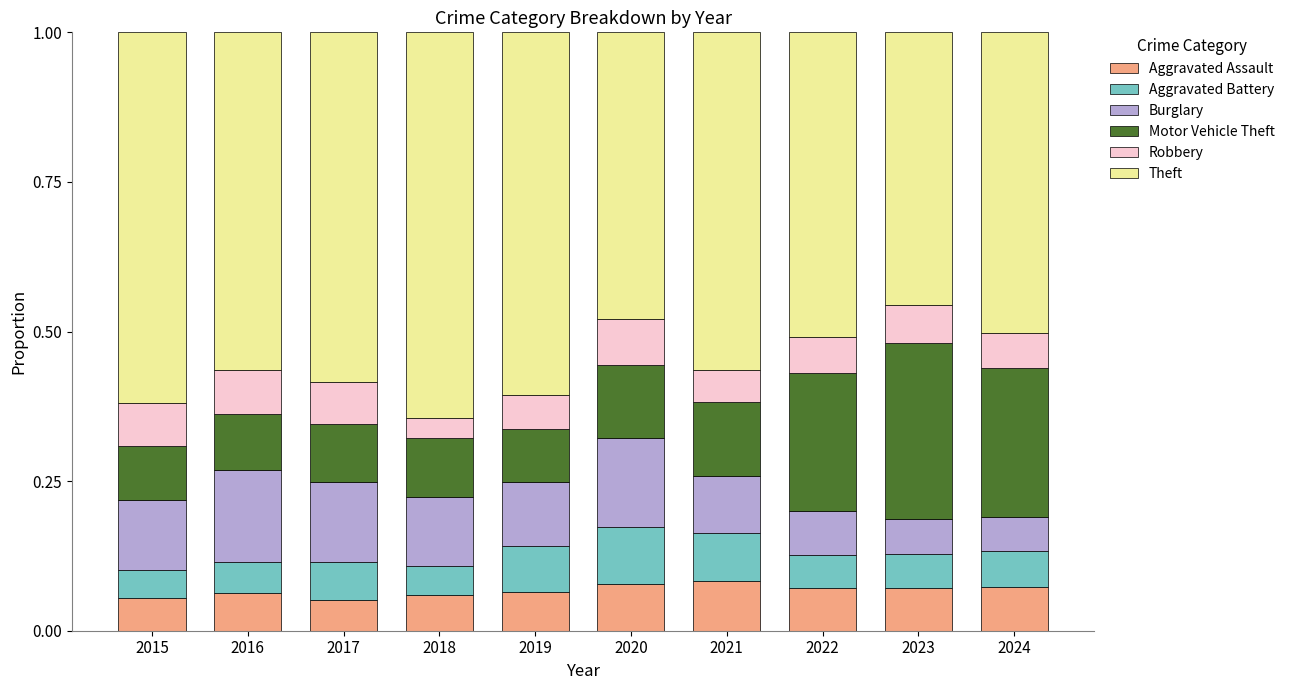

What are all the series names shown in the legend?

Aggravated Assault, Aggravated Battery, Burglary, Motor Vehicle Theft, Robbery, Theft